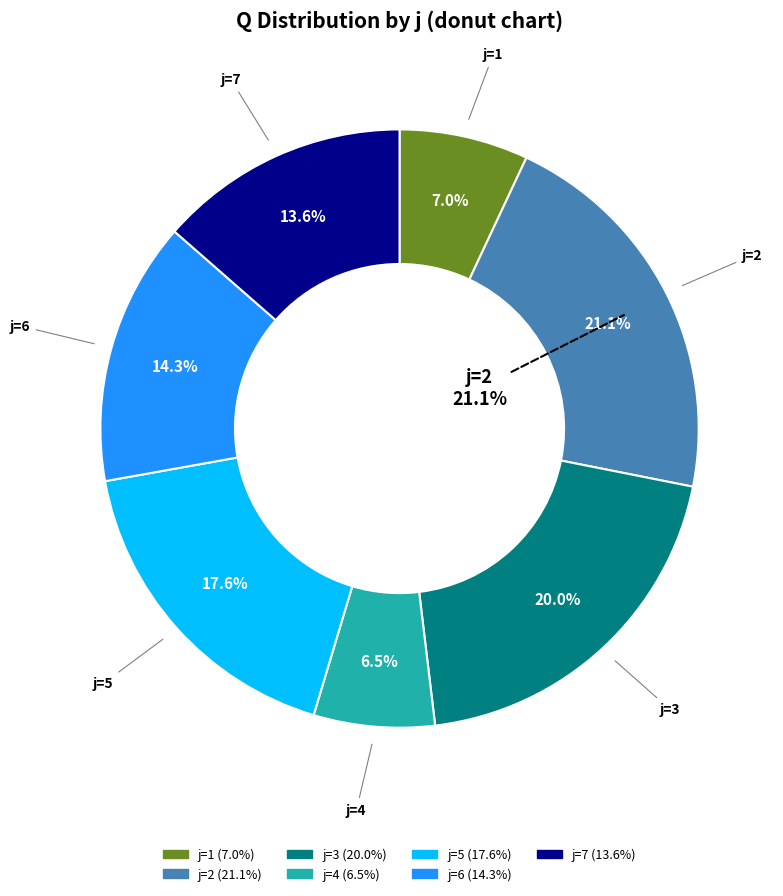

What percentage is the j=5 slice, to the nearest percent?

18%